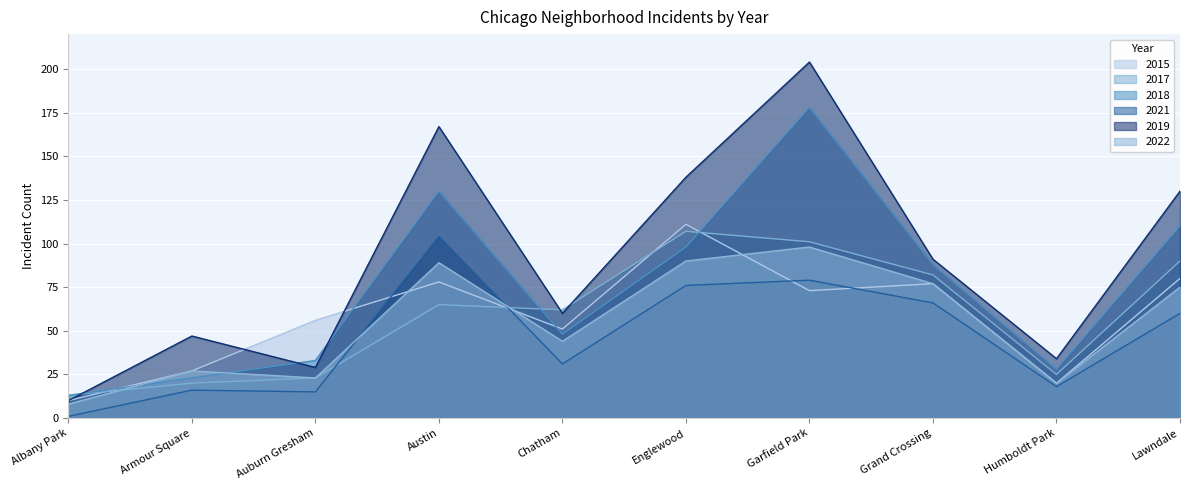

How many intersections are there between 2018 and 2019?

3